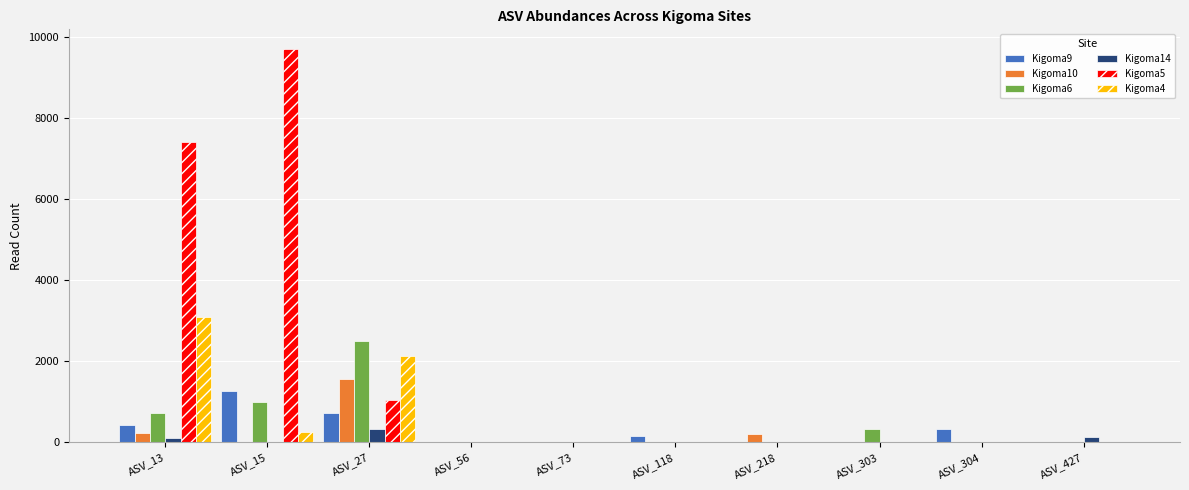

Which series has the largest total across all categories?

Kigoma5